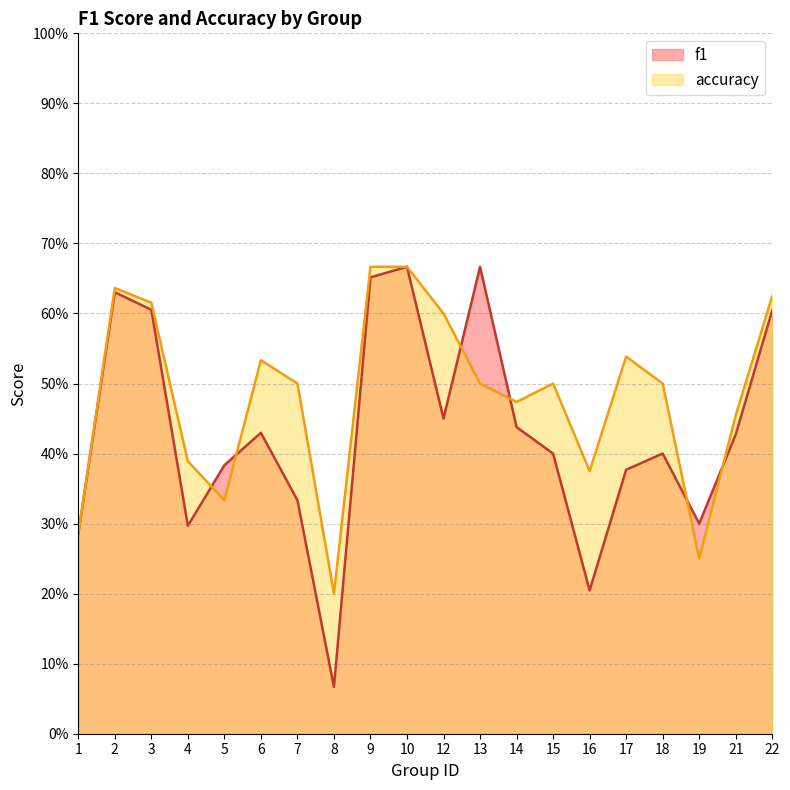

At 9, list the series in order from smallest to largest.

f1, accuracy